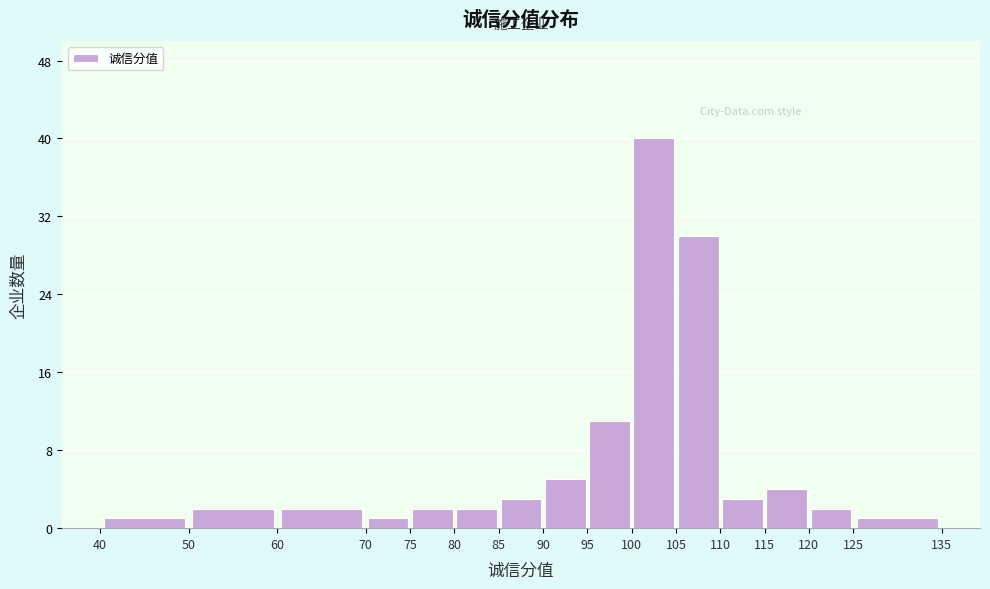

Reading left to right, transcribe this chart: for each bar, give the range it covers on the x-axis and its height. The values are not printed on the chart, so give them approximately, as read against the axis.

40 to 50: 1
50 to 60: 2
60 to 70: 2
70 to 75: 1
75 to 80: 2
80 to 85: 2
85 to 90: 3
90 to 95: 5
95 to 100: 11
100 to 105: 40
105 to 110: 30
110 to 115: 3
115 to 120: 4
120 to 125: 2
125 to 135: 1